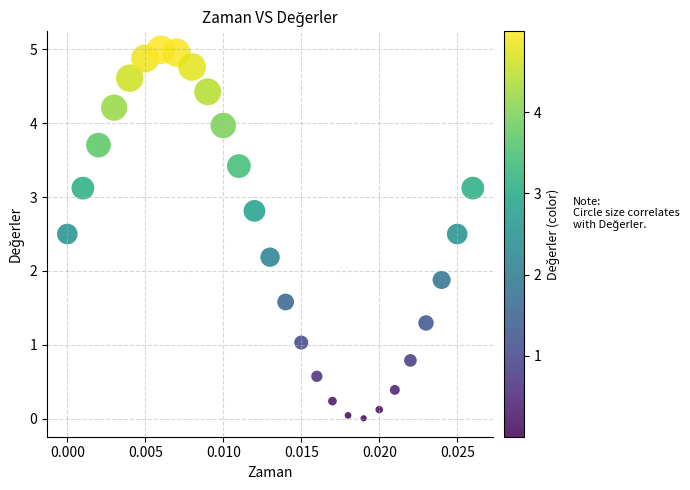

What is the range of Y values (max minus min)?

5.0